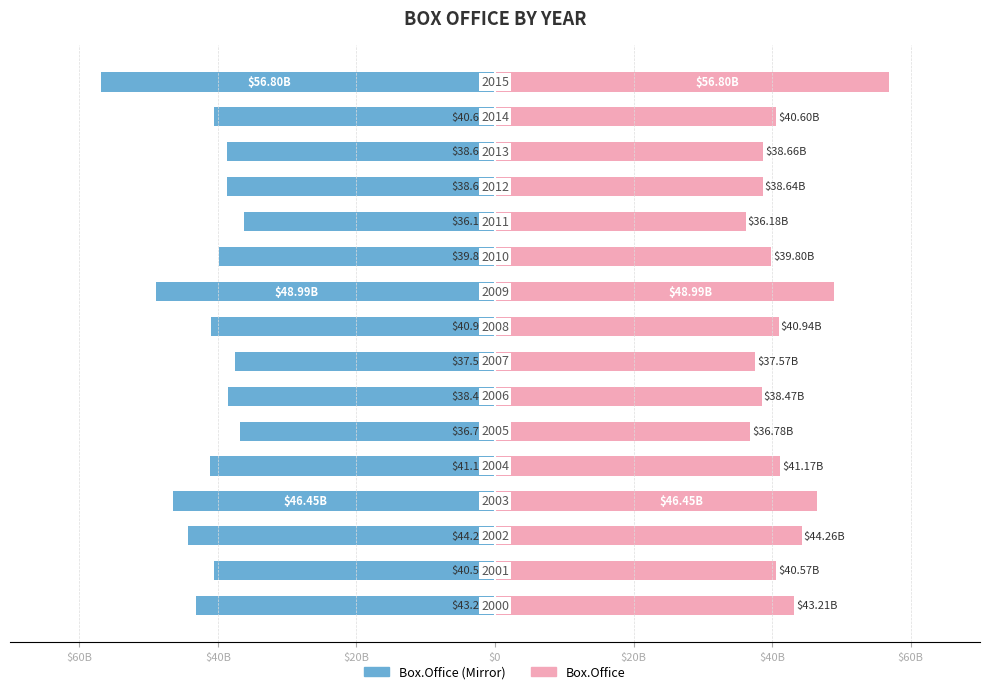

Are the bars horizontal?

Yes